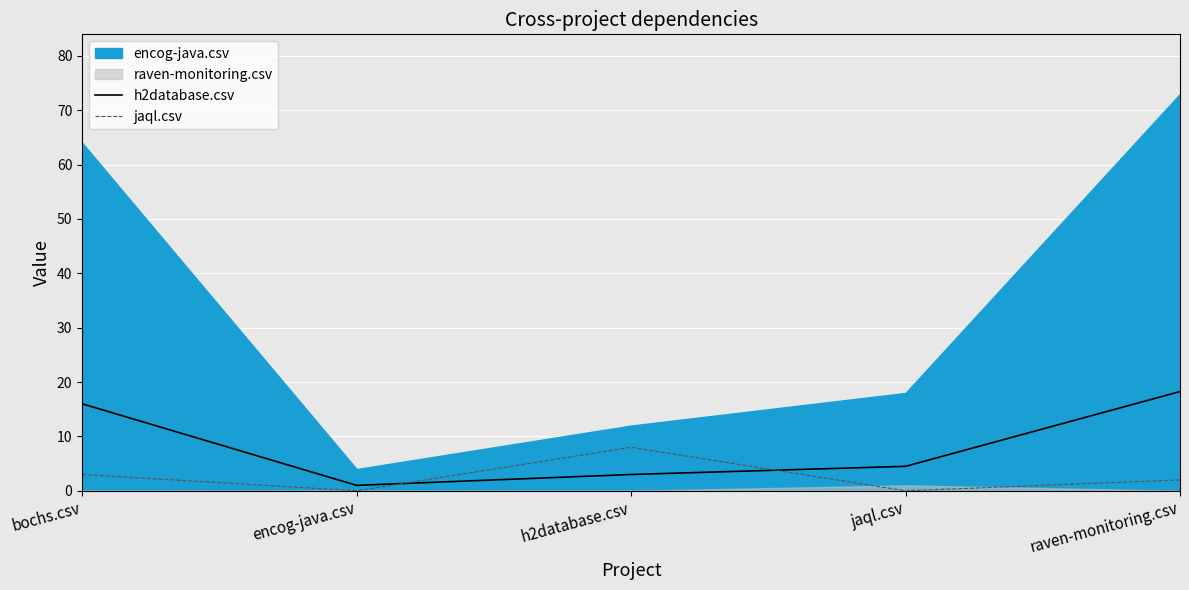

At which category is the sum across all series the highest?

raven-monitoring.csv